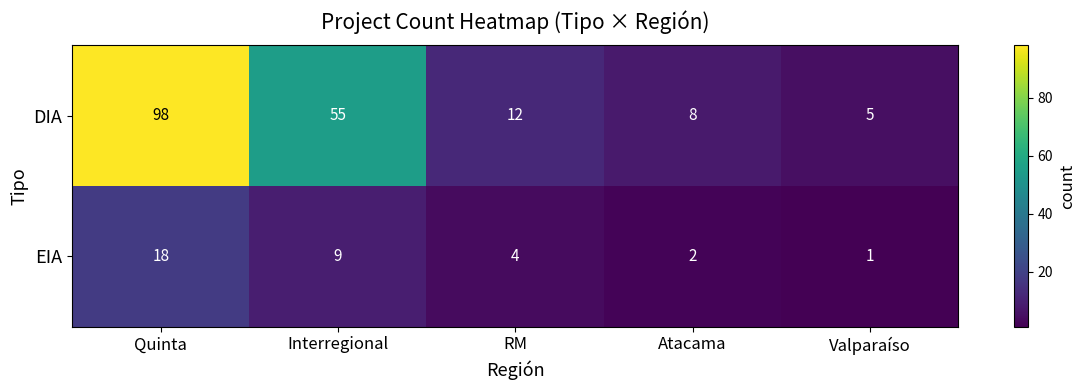

Which series has the largest total across all categories?

DIA